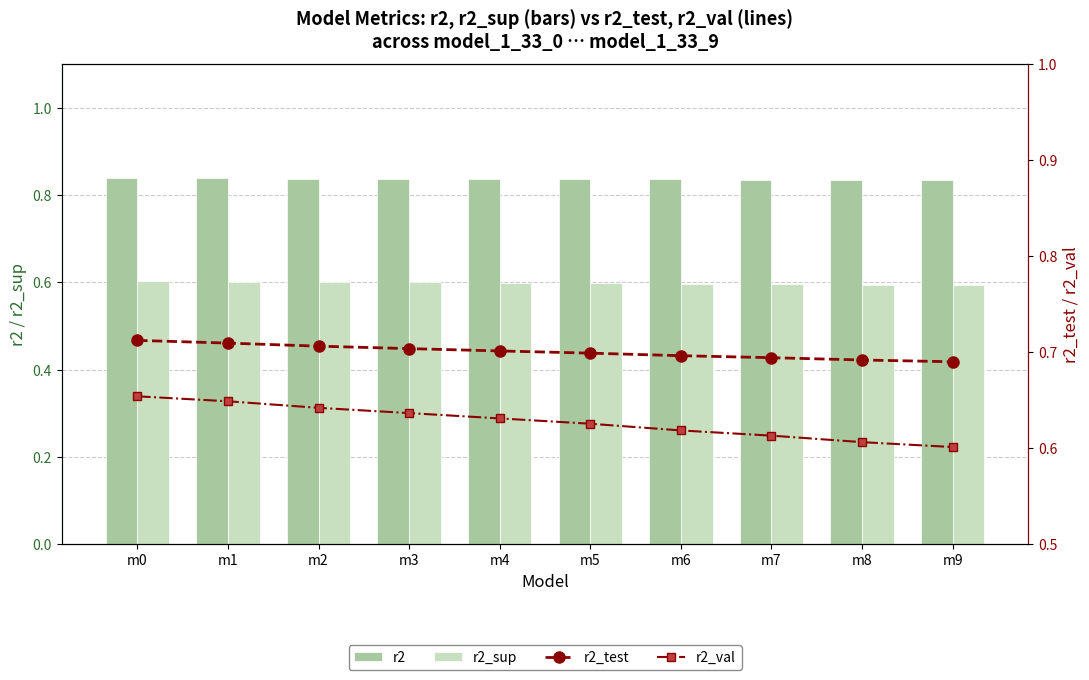

Reading right to left, list all the values displayed in this chart.

r2: 0.8	0.8	0.8	0.8	0.8	0.8	0.8	0.8	0.8	0.8
r2_sup: 0.6	0.6	0.6	0.6	0.6	0.6	0.6	0.6	0.6	0.6
r2_test: 0.7	0.7	0.7	0.7	0.7	0.7	0.7	0.7	0.7	0.7
r2_val: 0.6	0.6	0.6	0.6	0.6	0.6	0.6	0.6	0.6	0.7